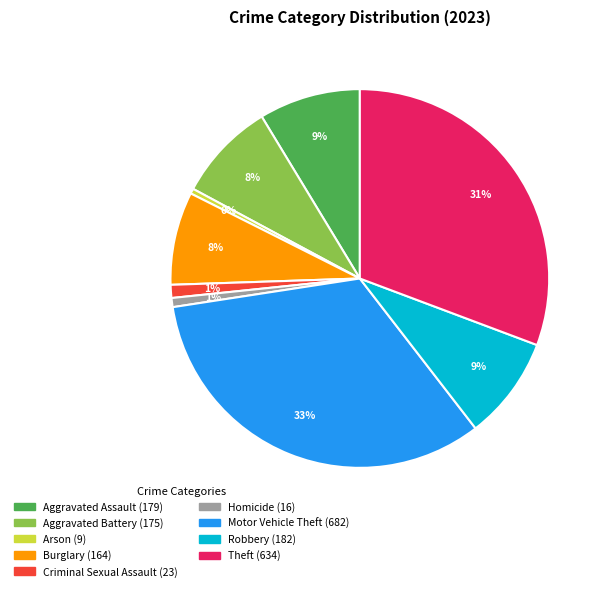

How many slices are in this pie chart?

9